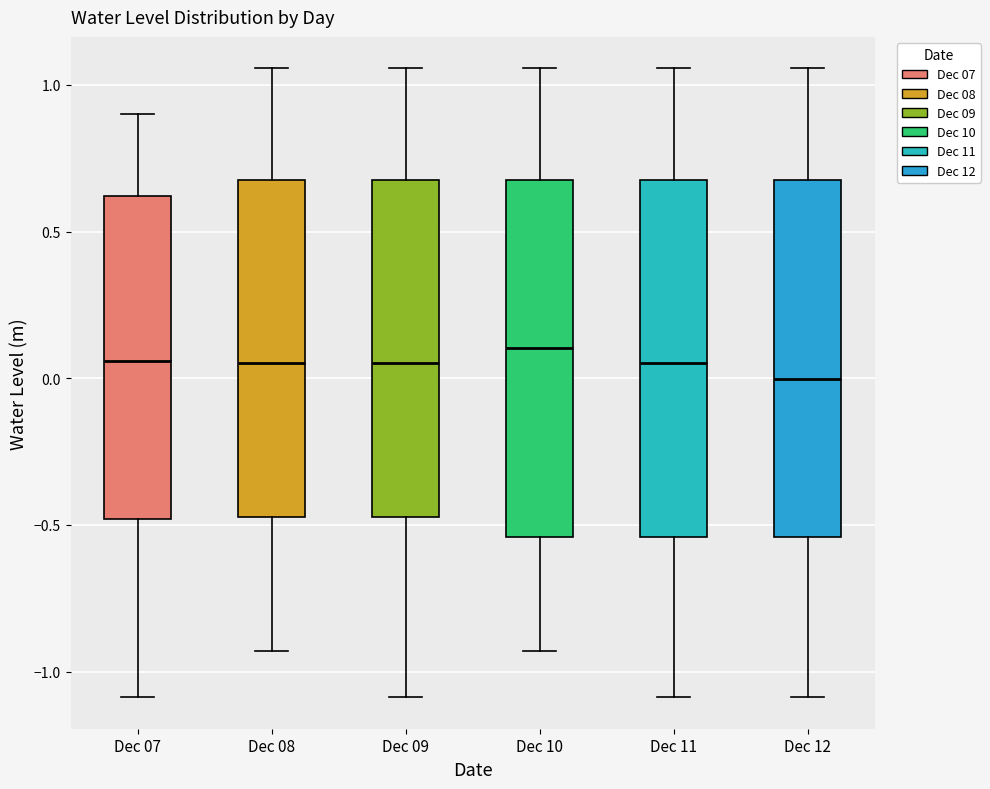

Reading left to right, transcribe this box plot: for each box, give where its median line is, the range the box spans, and where its two whiskers end, as read against the y-axis. The values are not printed on the chart, so give them approximately, as read against the axis.

Dec 07: median 0.05, box -0.50 to 0.60, whiskers -1.10 to 0.90
Dec 08: median 0.05, box -0.45 to 0.65, whiskers -0.95 to 1.05
Dec 09: median 0.05, box -0.45 to 0.65, whiskers -1.10 to 1.05
Dec 10: median 0.10, box -0.55 to 0.65, whiskers -0.95 to 1.05
Dec 11: median 0.05, box -0.55 to 0.65, whiskers -1.10 to 1.05
Dec 12: median 0.00, box -0.55 to 0.65, whiskers -1.10 to 1.05